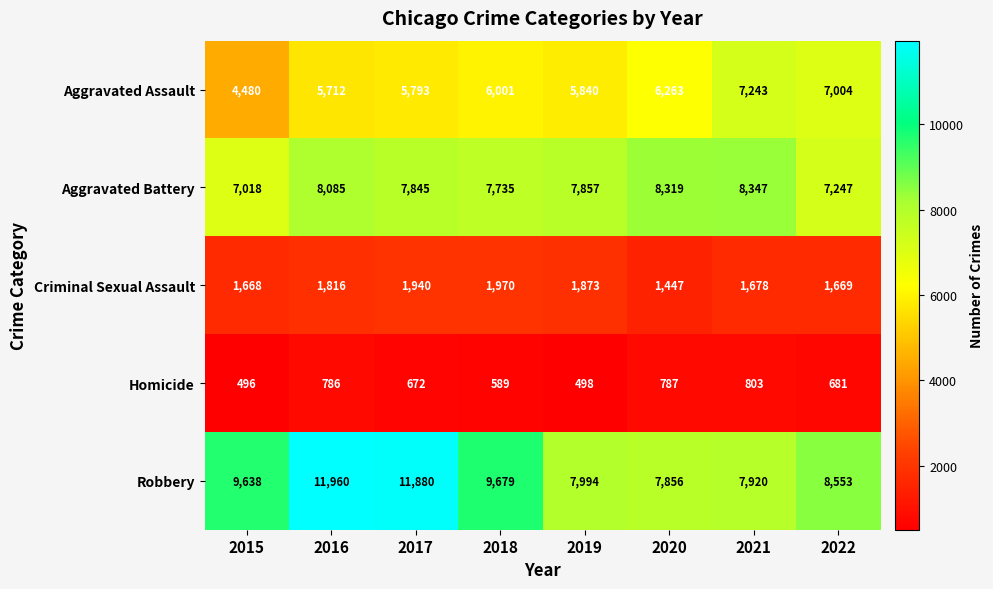

At 2018, list the series in order from largest to smallest.

Robbery, Aggravated Battery, Aggravated Assault, Criminal Sexual Assault, Homicide